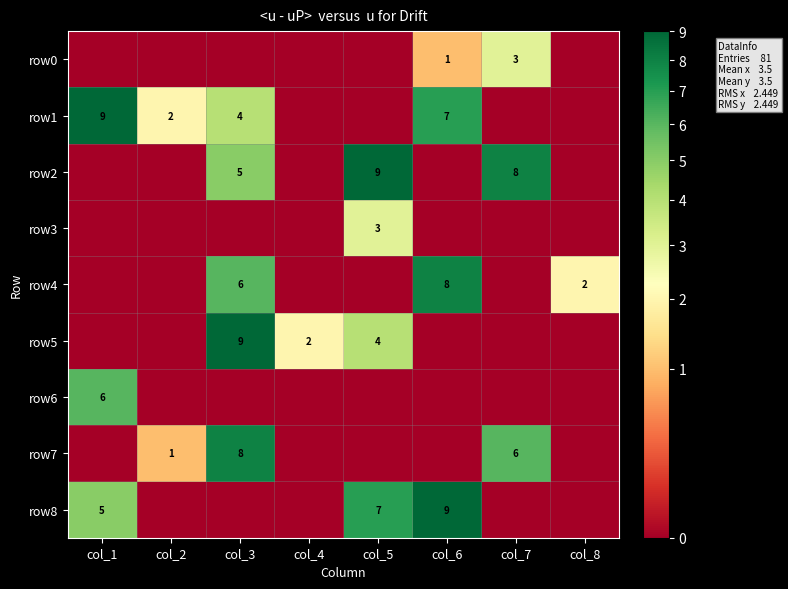

True or false: row3 has a value of 2 at col_5.

False